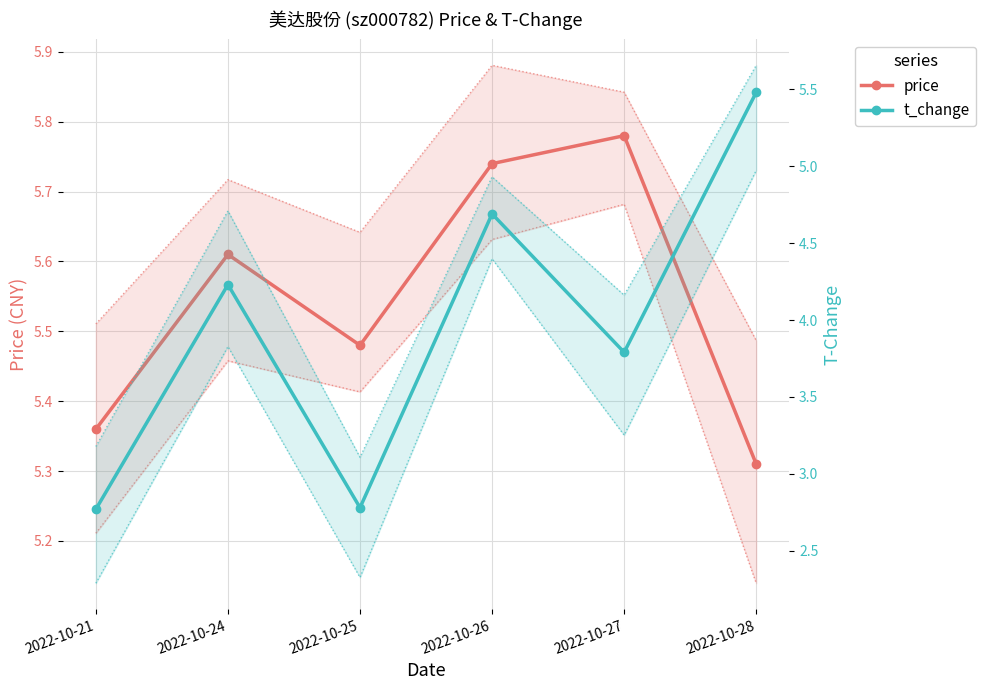

Which category has the highest value in the price series?

2022-10-27